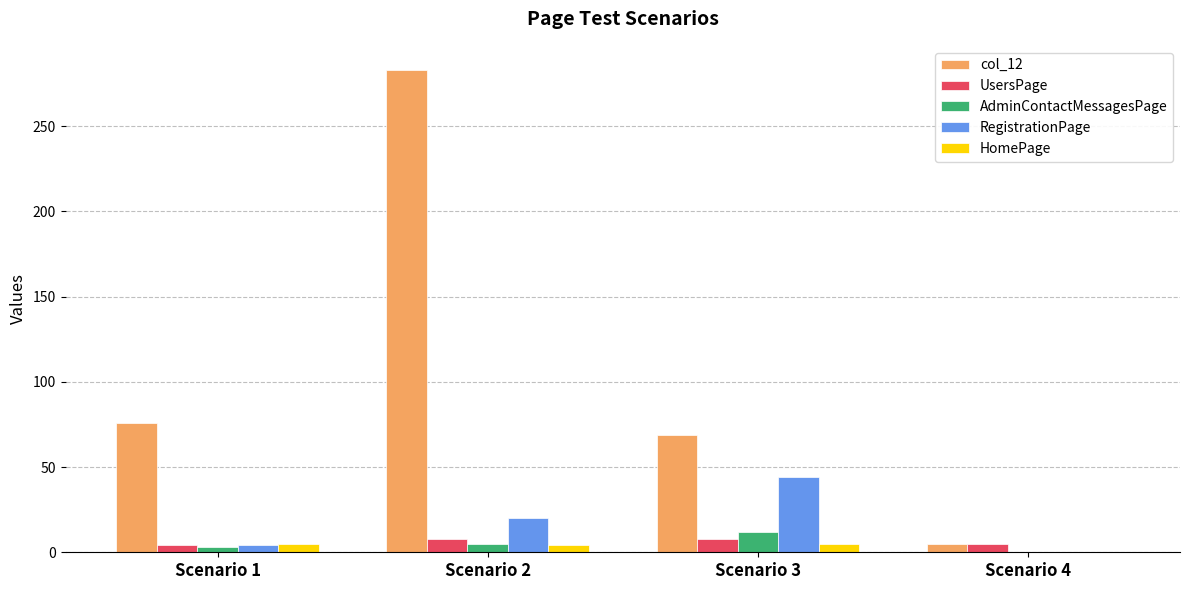

Which category has the highest value across all series?

Scenario 2